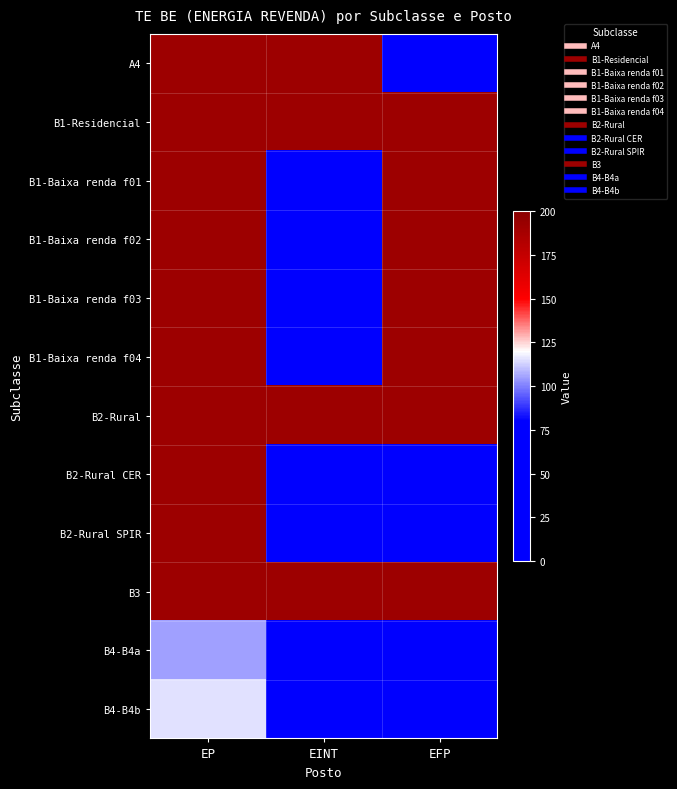

At which category does the chart reach its peak across all series?

EP